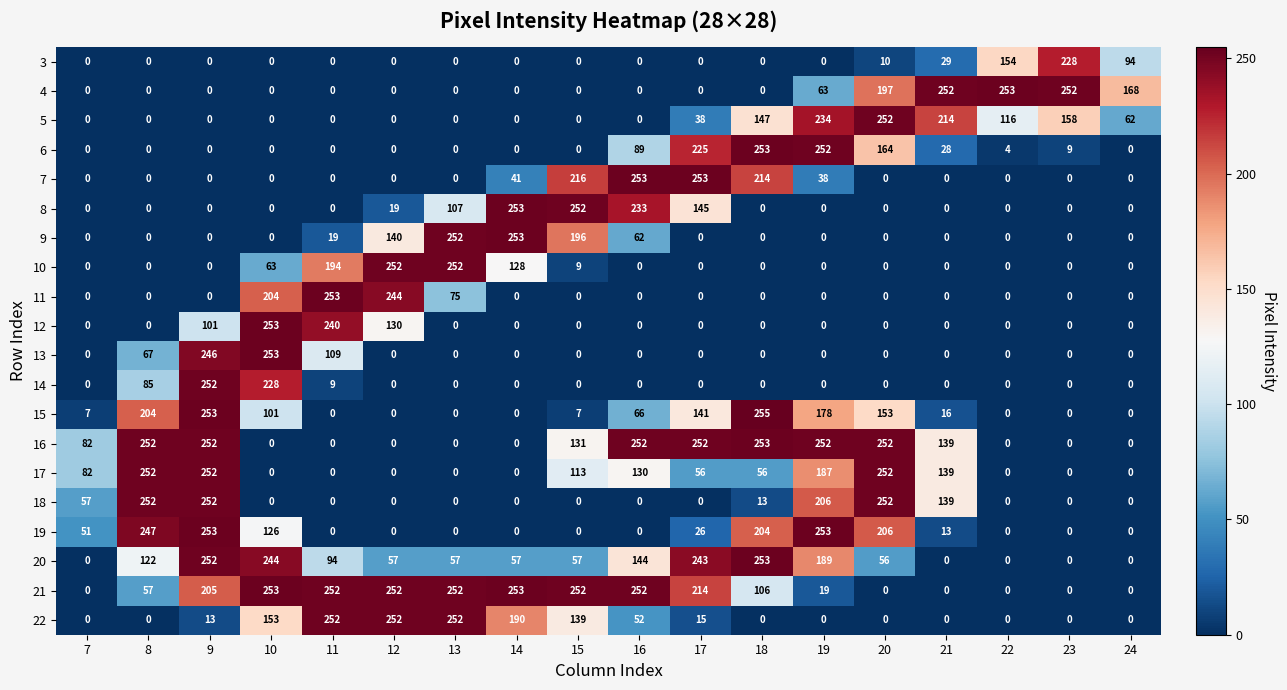

How many values in 18 are above zero?

7